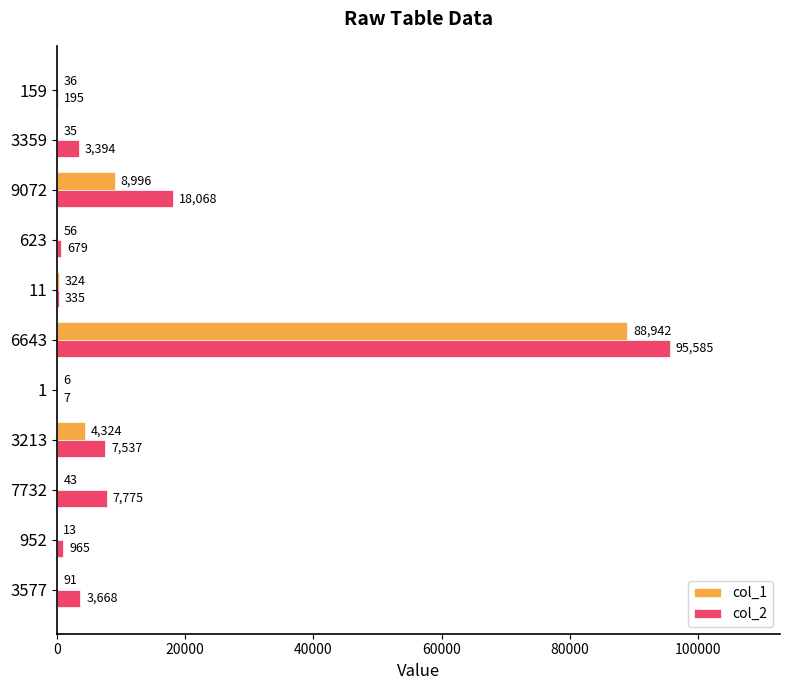

What is the sum of all col_1 values?

102866